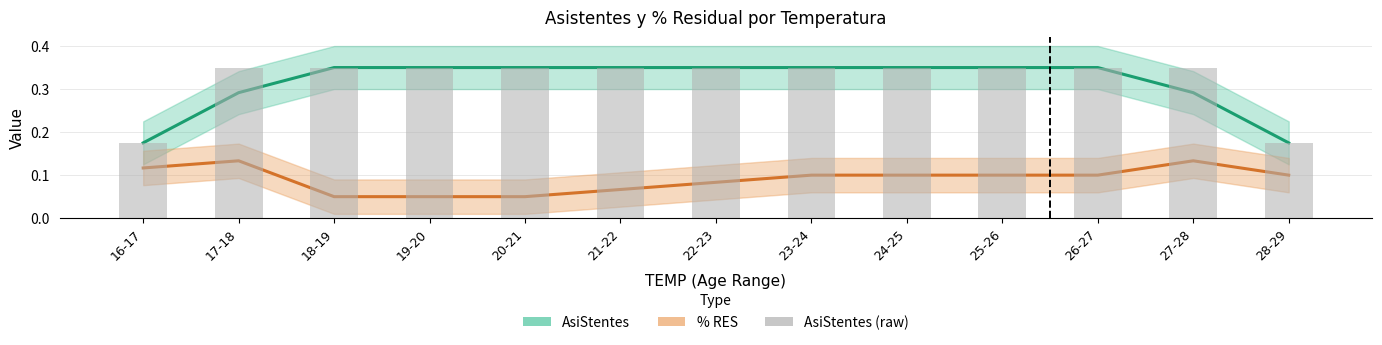

True or false: AsiStentes has a value of 0.1 at 27-28.

False